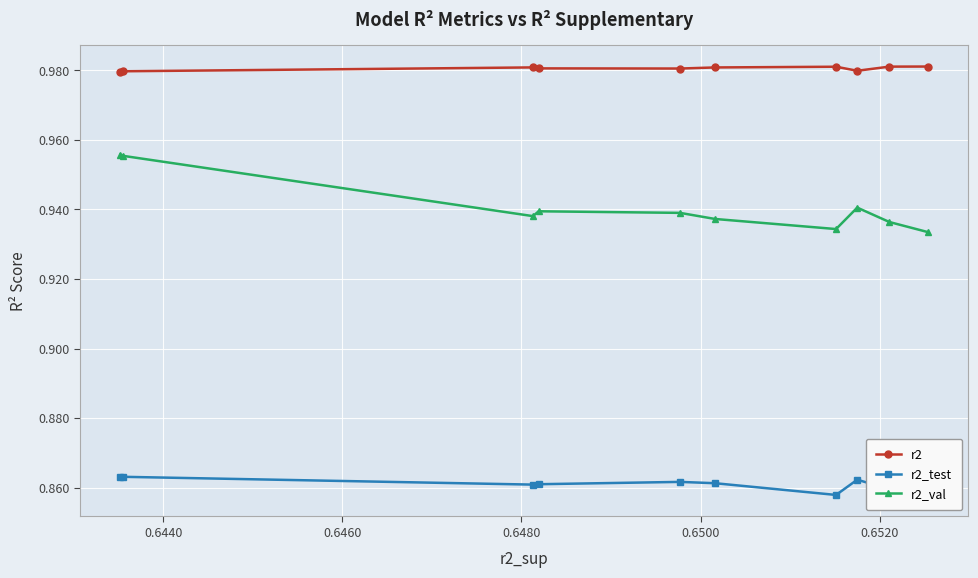

Count the r2_test values in the range 0 to 1.

10